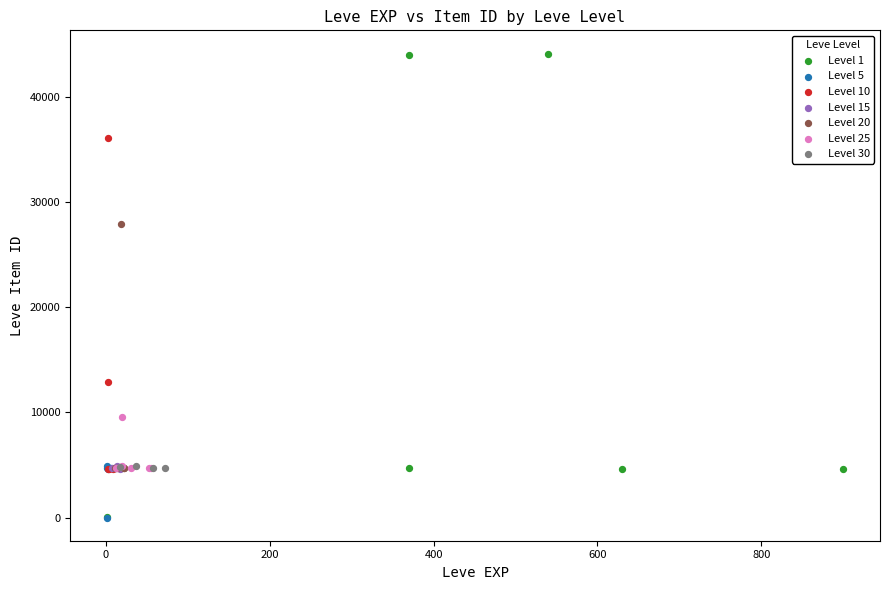

Which series has the widest spread of Y values?

Level 1